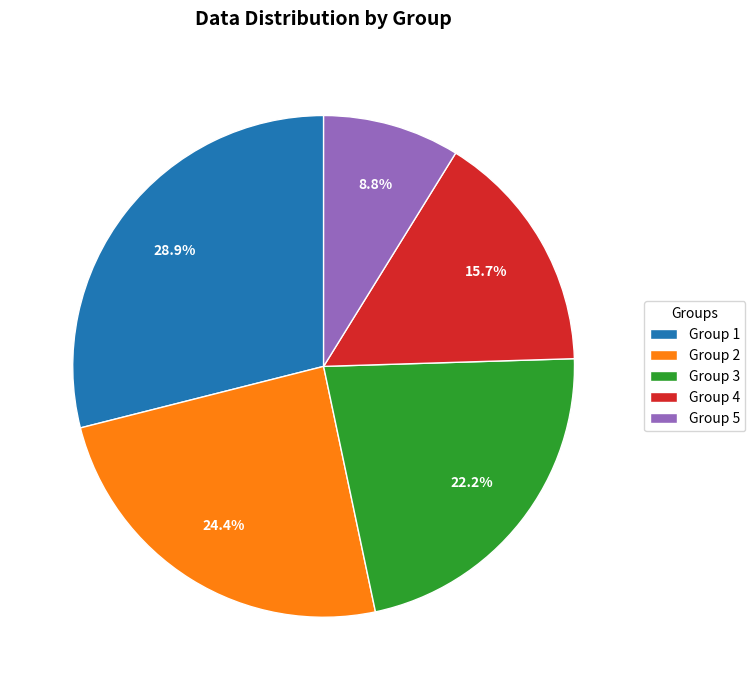

What percentage do Group 1 and Group 3 together represent?

51.1%